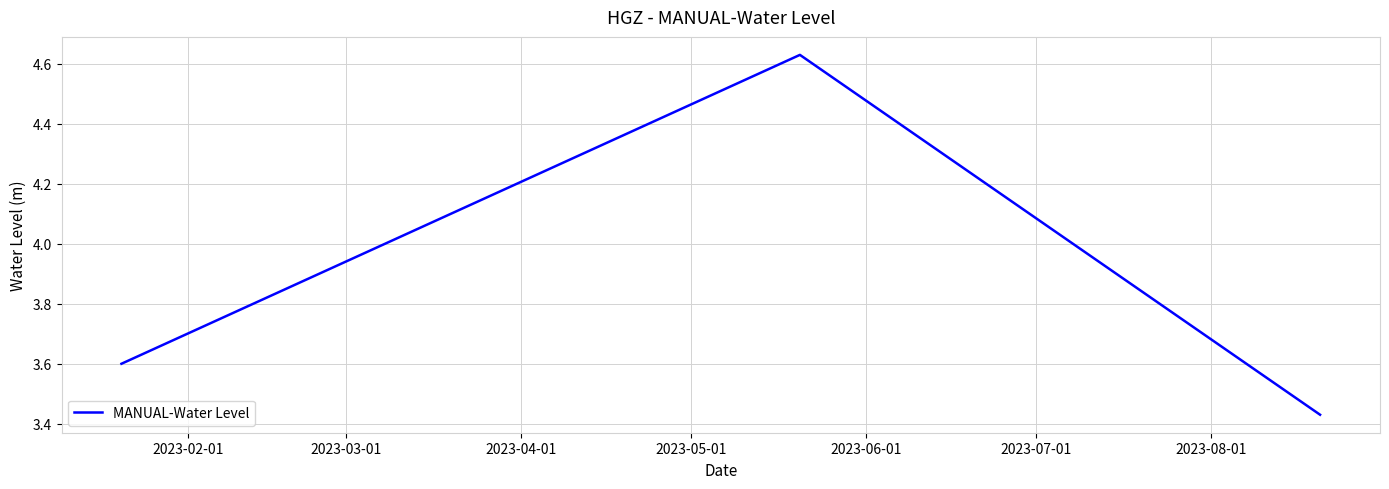

What is the sum of all values?

11.7